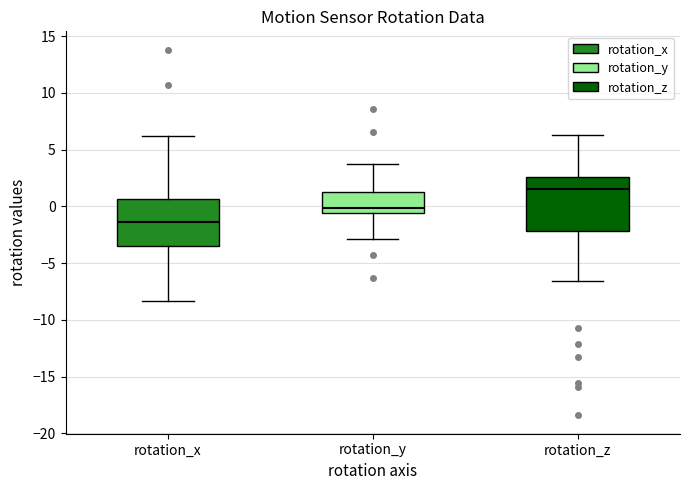

Where does the median line of the box for rotation_y sit on the y-axis? The values are not printed on the chart, so give them approximately, as read against the axis.

0.0